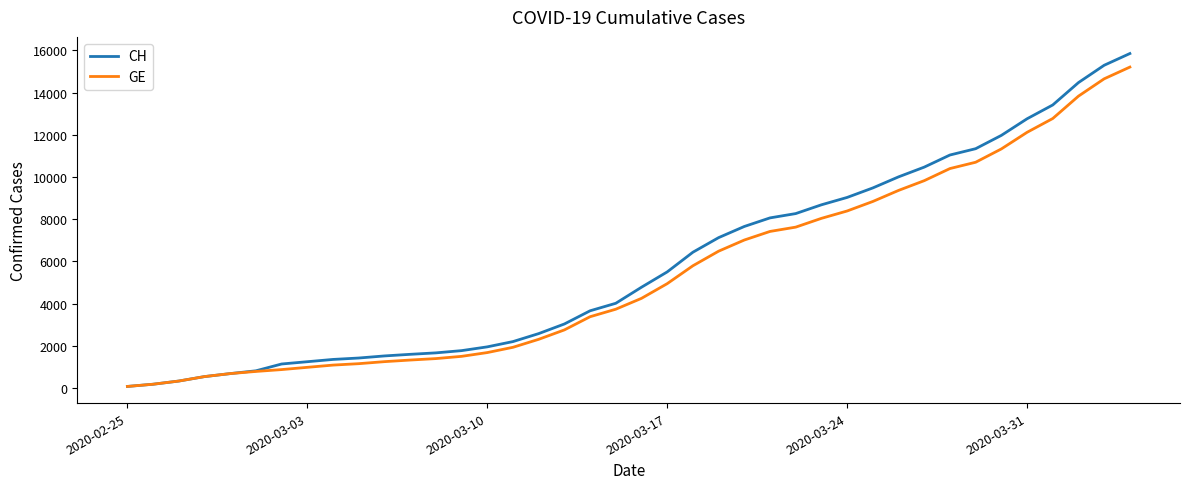

Which series has the widest spread of values?

CH